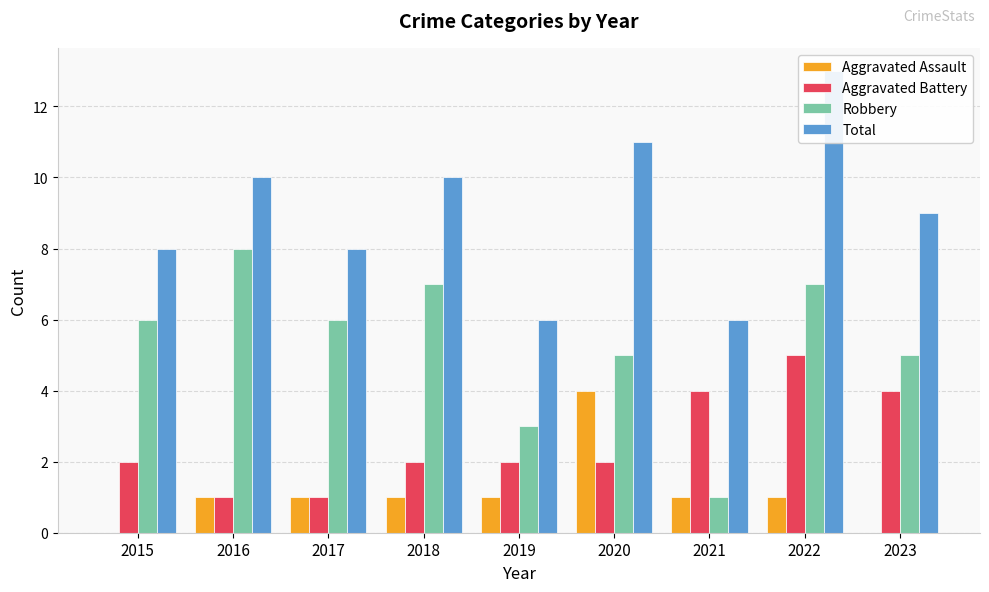

At which label does Aggravated Battery first exceed 2?

2021